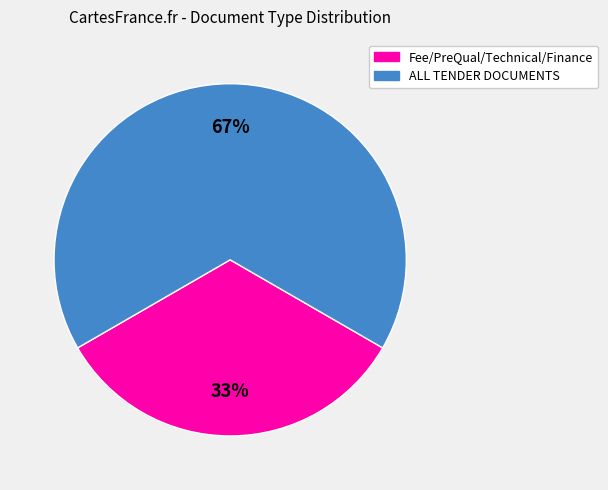

Between ALL TENDER DOCUMENTS and Fee/PreQual/Technical/Finance, which is larger?

ALL TENDER DOCUMENTS